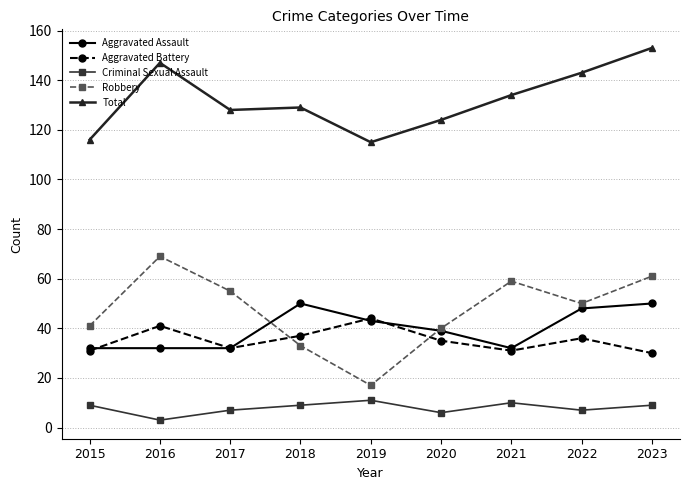

What is the total value across all series at 2019?

230